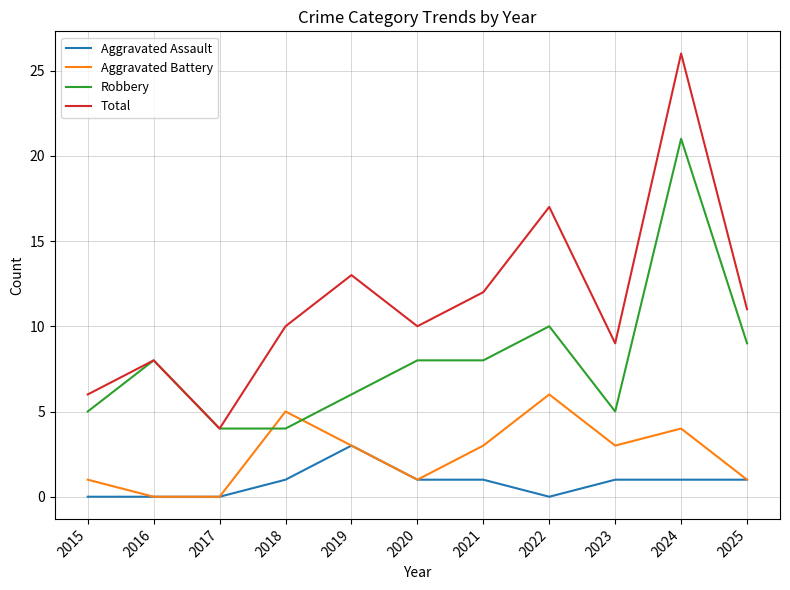

After their last crossing, which series has the higher values: Robbery or Aggravated Battery?

Robbery